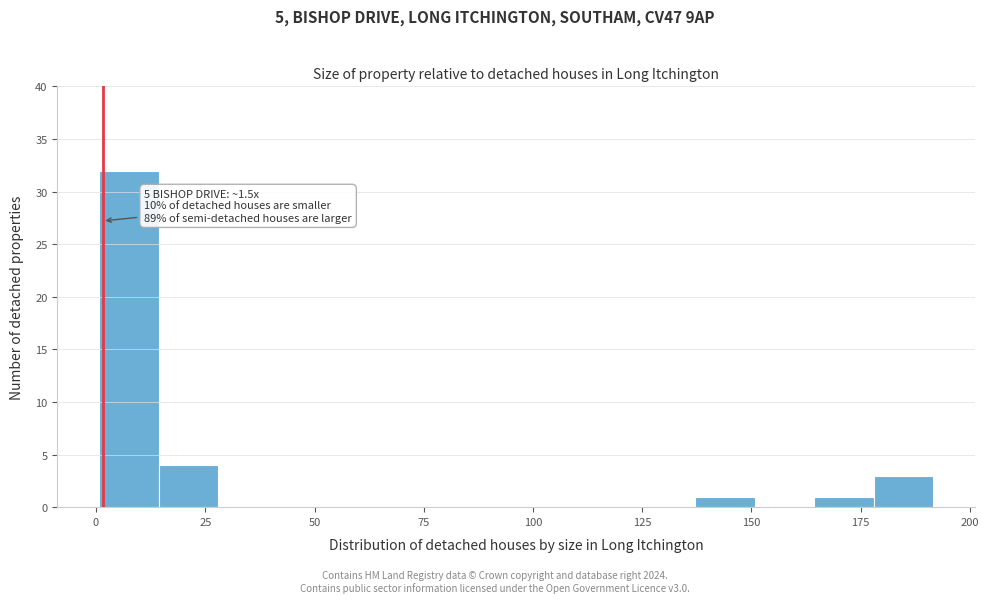

Read against the x-axis, roughly where is the centre of the tallest bar?

5